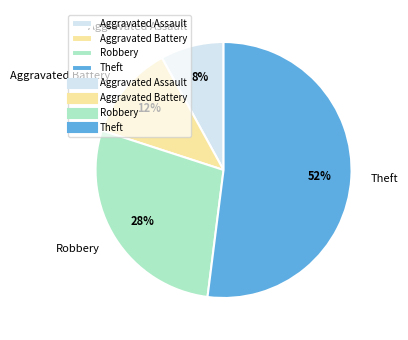

What percentage is the Theft slice, to the nearest percent?

52%